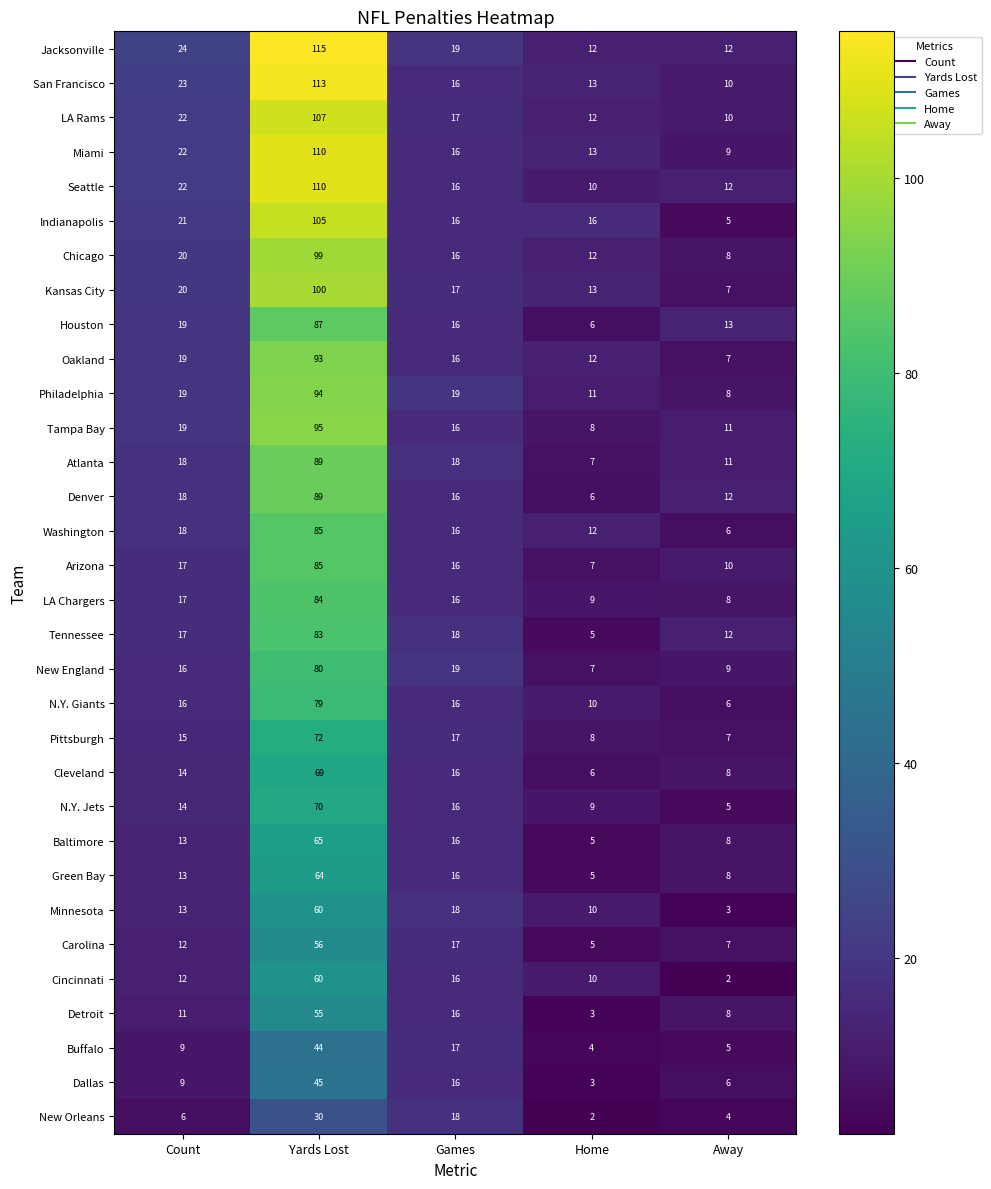

Where is Miami nearest to the value 59?

Count